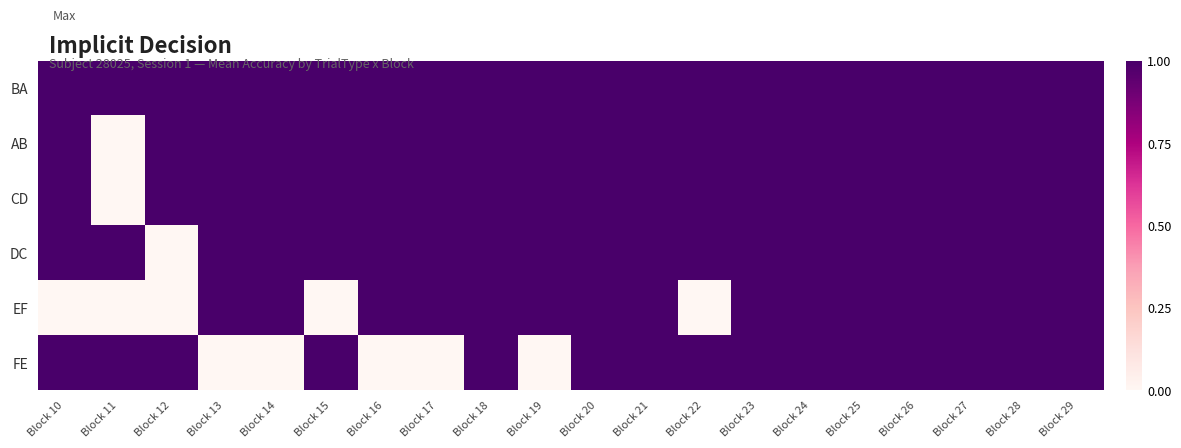

Which category has the highest value across all series?

Block 10